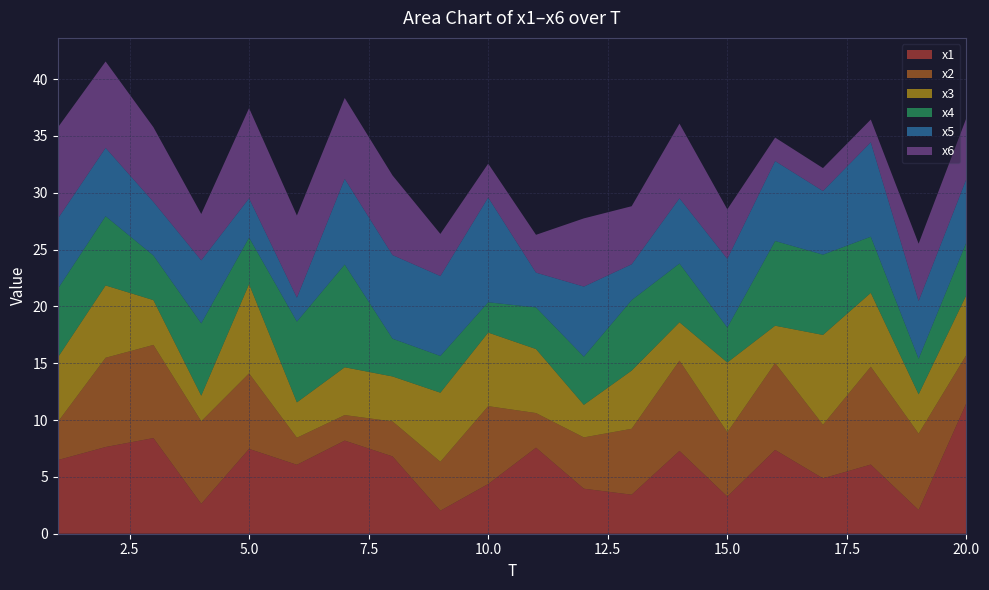

Reading left to right, list all the values displayed in this chart.

x1: 1=6.5	2=7.6	3=8.4	4=2.6	5=7.5	6=6.1	7=8.2	8=6.8	9=2.0	10=4.4	11=7.6	12=4.0	13=3.4	14=7.3	15=3.3	16=7.4	17=4.9	18=6.1	19=2.1	20=11.5
x2: 1=3.4	2=7.9	3=8.2	4=7.3	5=6.6	6=2.4	7=2.2	8=3.1	9=4.3	10=6.8	11=3.0	12=4.5	13=5.8	14=7.9	15=5.7	16=7.6	17=4.7	18=8.6	19=6.7	20=4.2
x3: 1=5.7	2=6.4	3=3.9	4=2.3	5=7.9	6=3.1	7=4.2	8=4.0	9=6.1	10=6.5	11=5.6	12=2.9	13=5.1	14=3.4	15=6.1	16=3.3	17=7.9	18=6.5	19=3.5	20=5.3
x4: 1=6.0	2=6.1	3=3.9	4=6.4	5=4.1	6=7.1	7=9.0	8=3.3	9=3.2	10=2.7	11=3.7	12=4.2	13=6.2	14=5.2	15=3.1	16=7.5	17=7.1	18=4.9	19=3.1	20=4.6
x5: 1=6.2	2=6.0	3=4.7	4=5.5	5=3.5	6=2.1	7=7.5	8=7.4	9=7.0	10=9.2	11=3.1	12=6.2	13=3.2	14=5.7	15=6.0	16=7.0	17=5.6	18=8.3	19=5.1	20=5.6
x6: 1=8.0	2=7.6	3=6.6	4=4.1	5=7.9	6=7.2	7=7.1	8=7.0	9=3.7	10=3.0	11=3.3	12=6.0	13=5.1	14=6.6	15=4.4	16=2.1	17=2.0	18=2.0	19=5.1	20=5.4